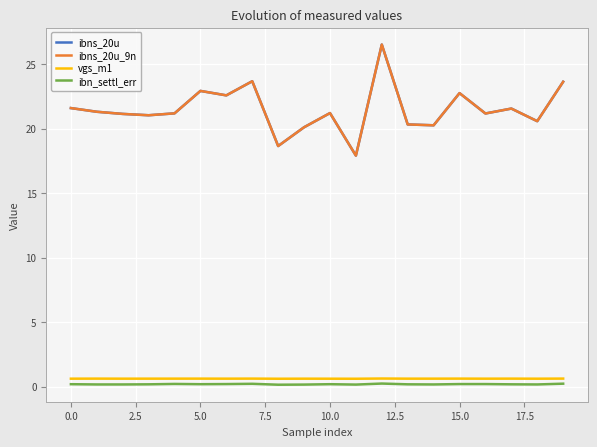

What is the maximum value shown in the chart?

26.5